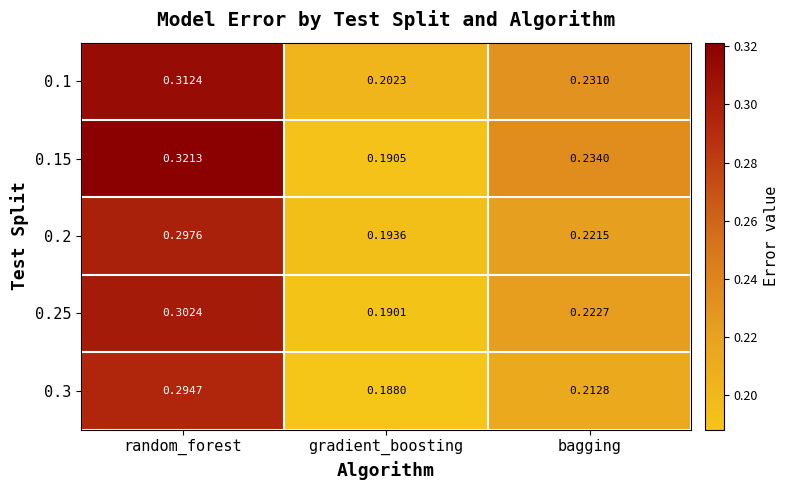

Which category has the highest value across all series?

random_forest